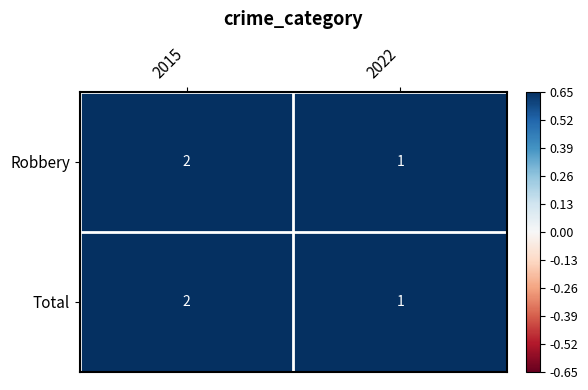

What is the sum of all Total values?

3